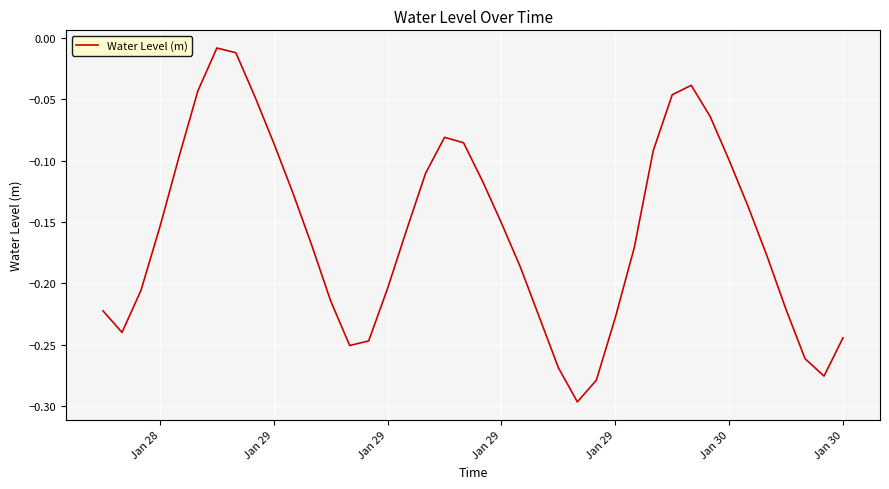

What is the difference between the maximum and minimum values?

0.3